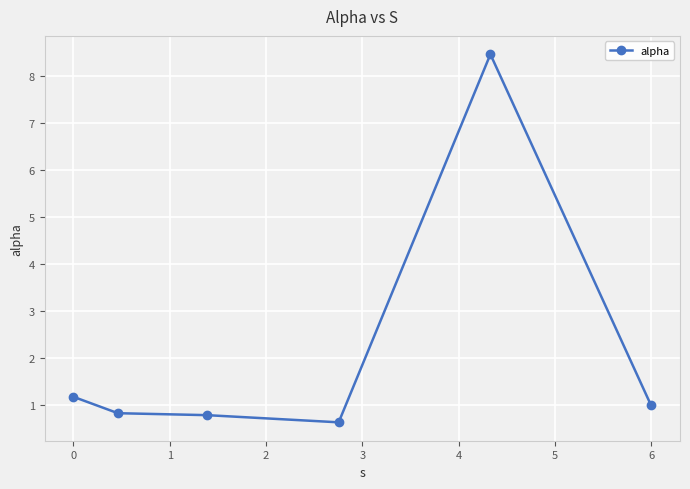

What is the average value?

2.2